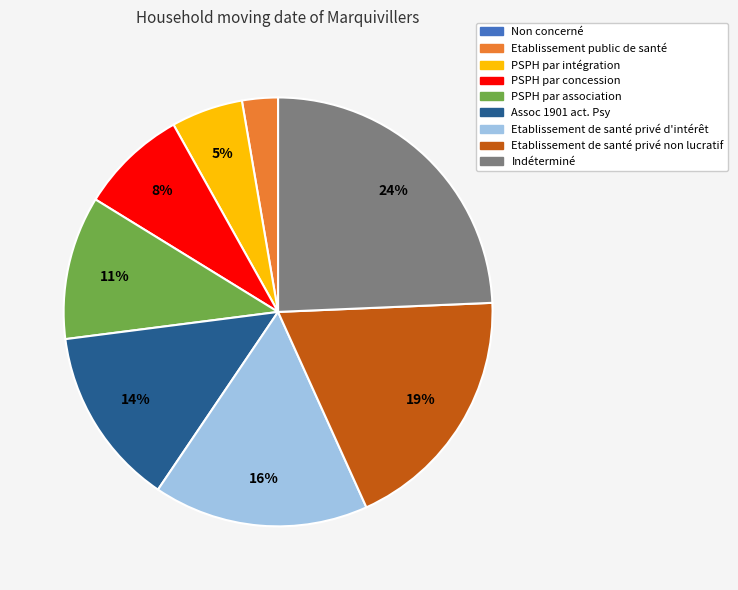

What percentage is the Assoc 1901 act. Psy slice, to the nearest percent?

14%